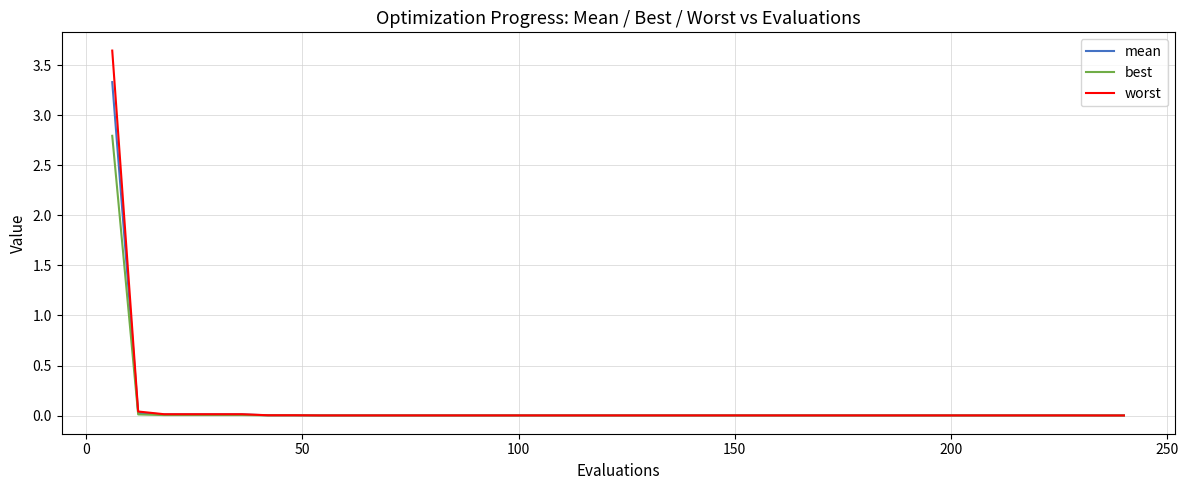

List the series in order of their peak value, highest first.

worst, mean, best